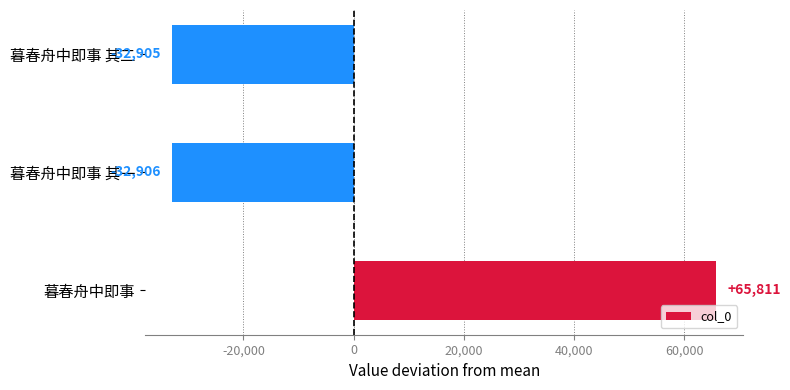

Rank the categories by value from highest to lowest.

暮春舟中即事, 暮春舟中即事 其二, 暮春舟中即事 其一